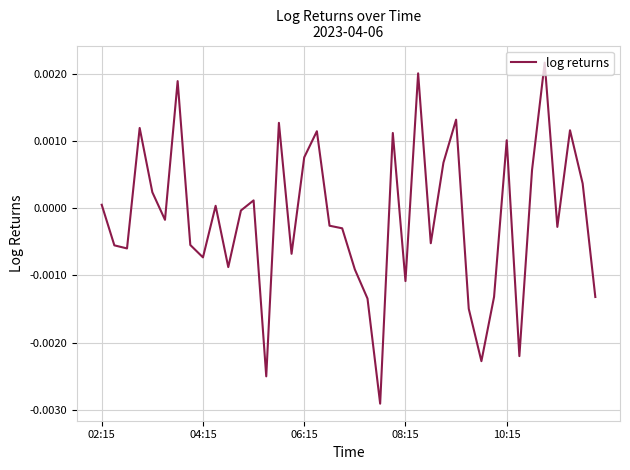

How many points are lower than both their immediate neighbors (excluding endpoints)?

12